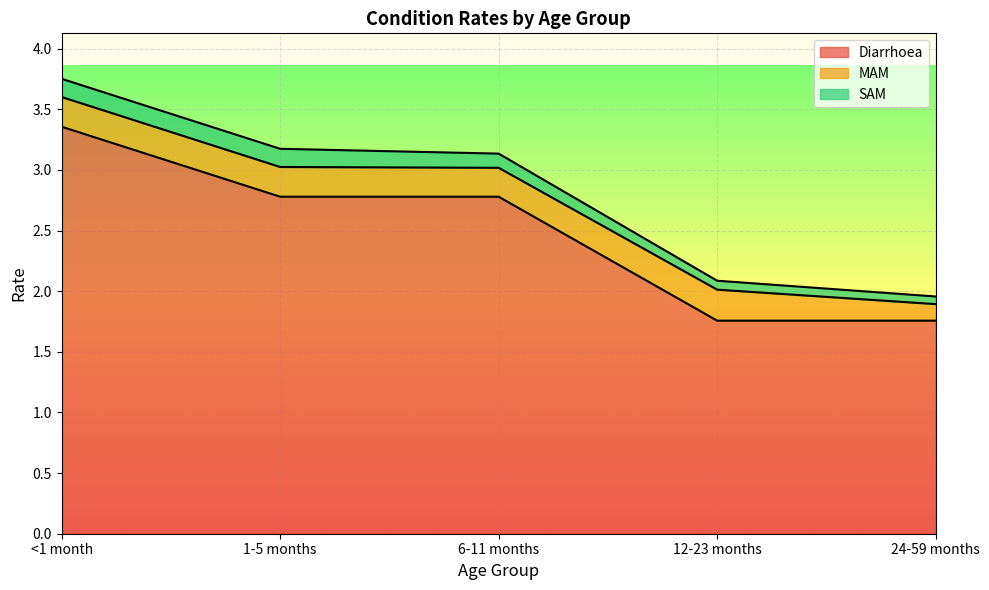

How many lines are shown in the chart?

3